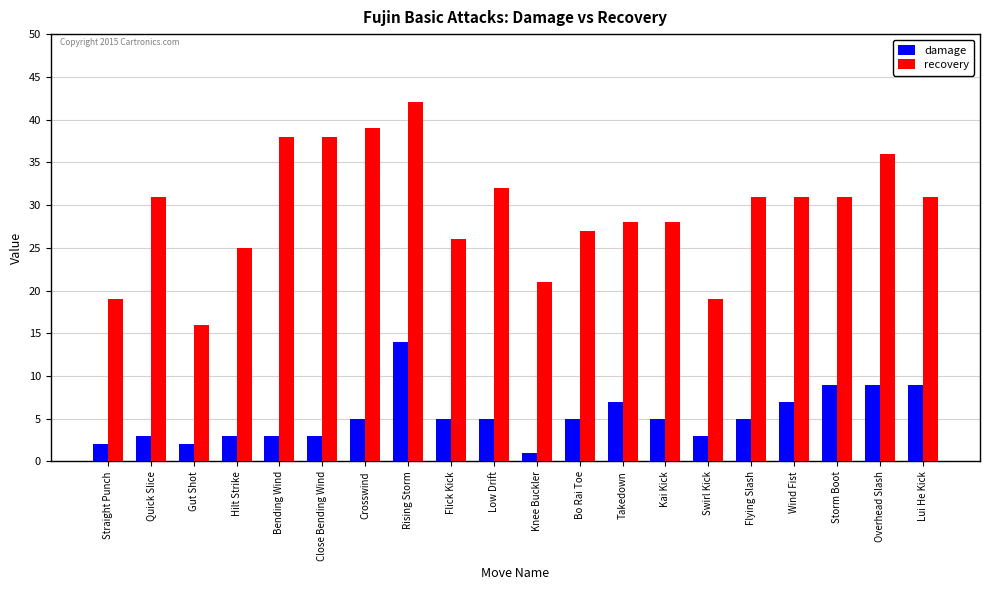

Does the chart contain stacked bars?

No